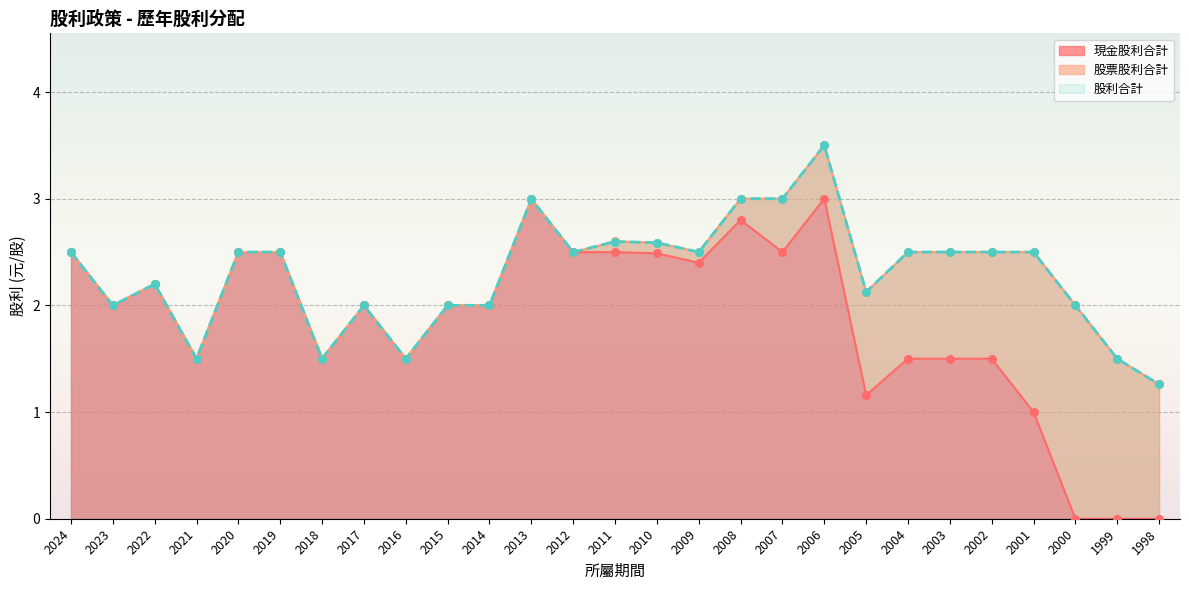

At which category is the sum across all series the highest?

2006